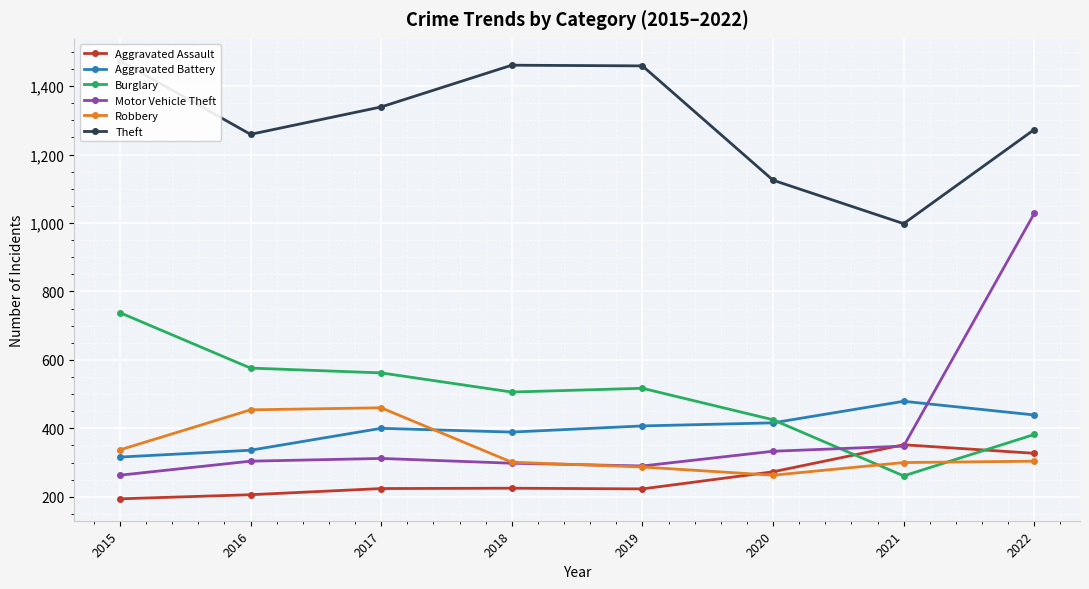

How many values in the Aggravated Battery series are below 407?

4